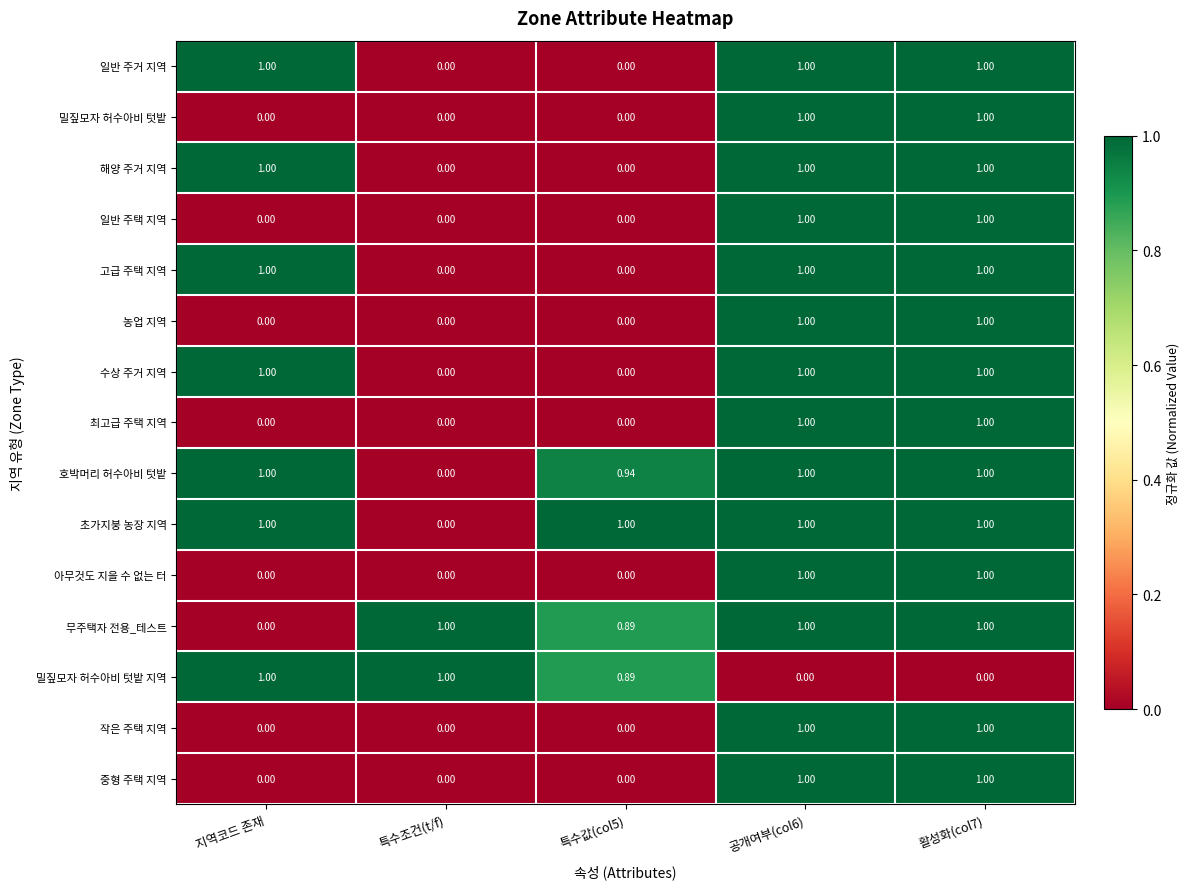

Which series has the largest total across all categories?

초가지붕 농장 지역